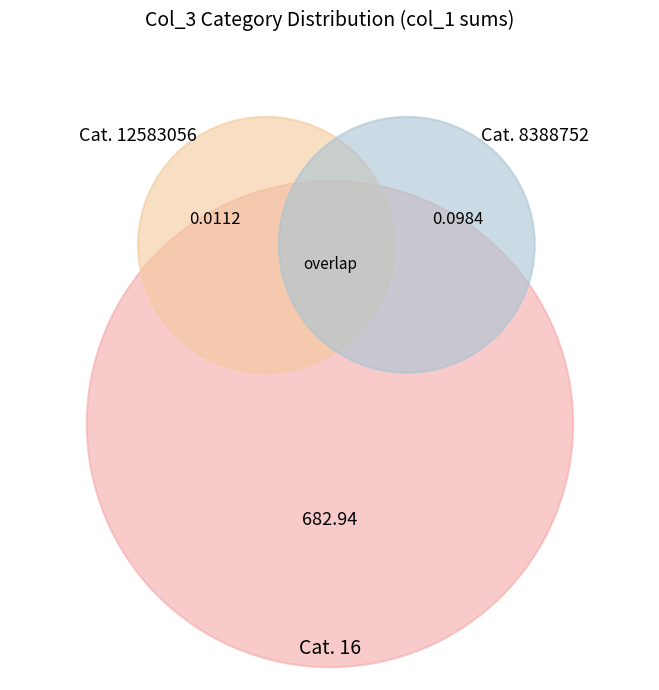

To the nearest percent, what is the difference between the 12583056 and 16 slice percentages?

100%